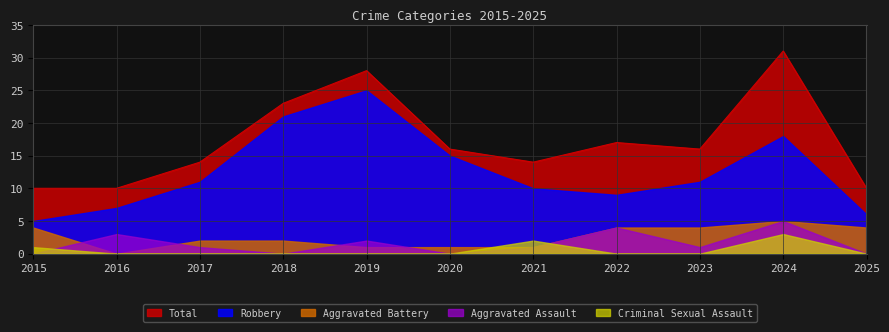

At which category does the chart reach its peak across all series?

2024